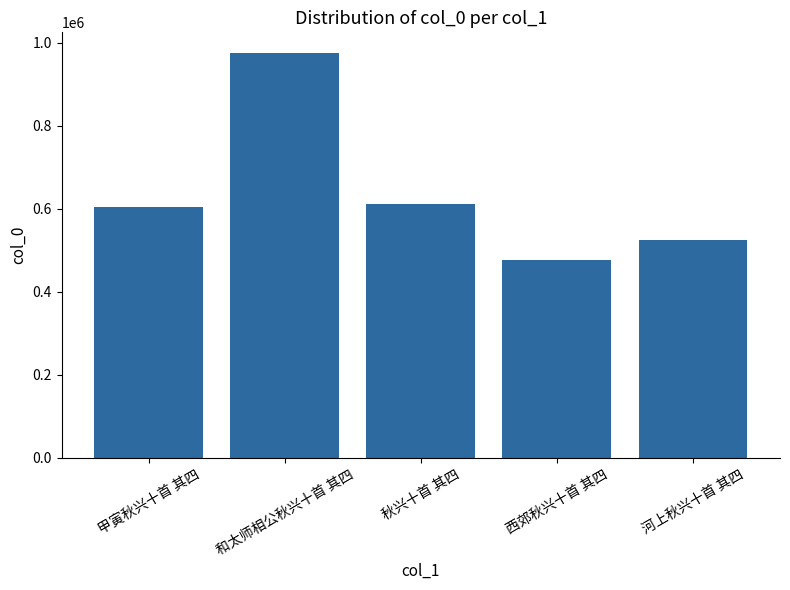

How many series are shown in this chart?

1